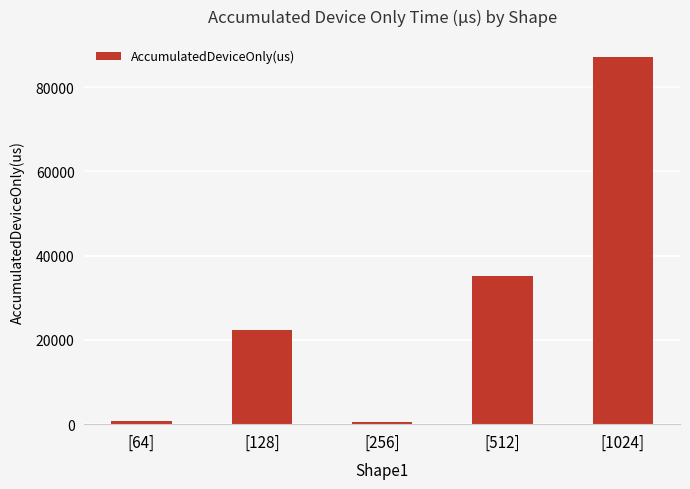

How many values are below 22356?

2